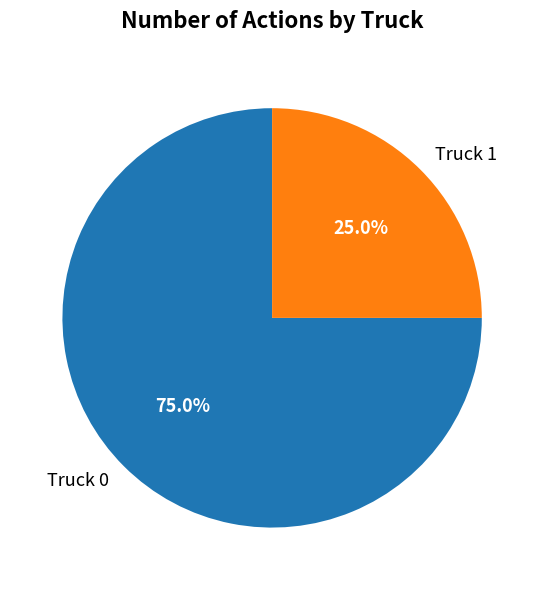

Approximately how many times larger is the value at Truck 1 compared to Truck 0?

0.3